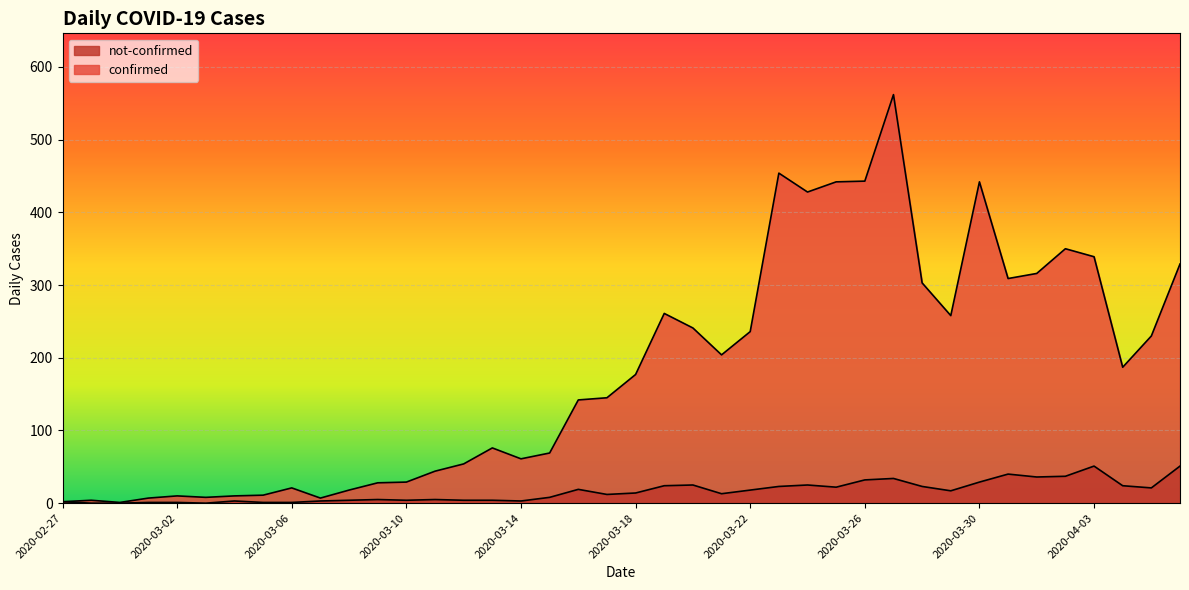

Which has a higher value, 2020-02-28 or 2020-03-12?

2020-03-12